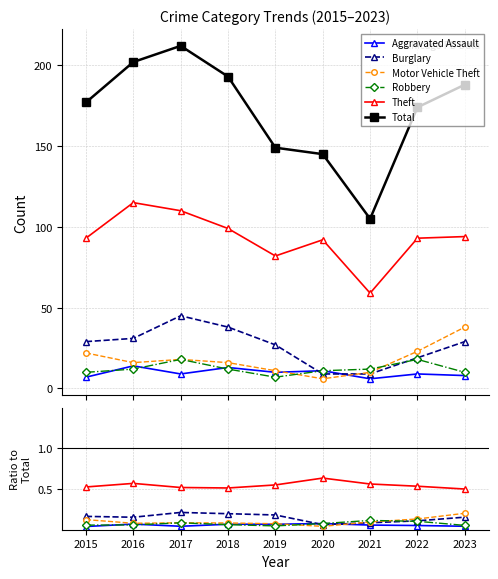

List the series in order of their peak value, highest first.

Total, Theft, Burglary, Motor Vehicle Theft, Robbery, Aggravated Assault